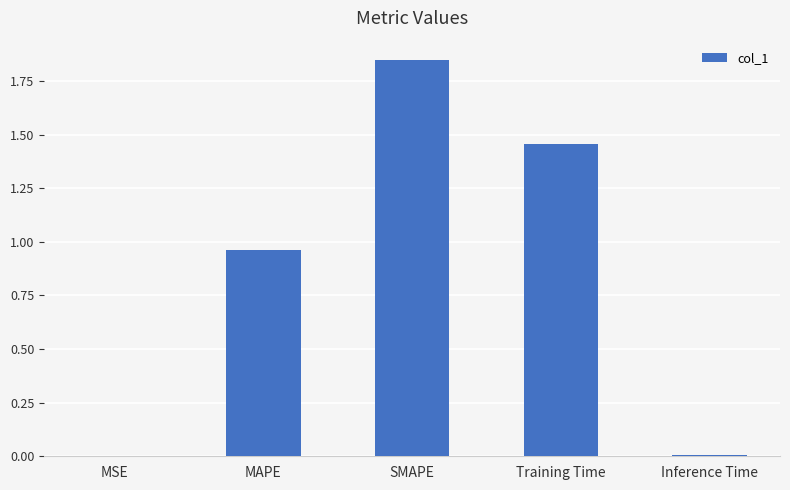

Are the bars horizontal?

No